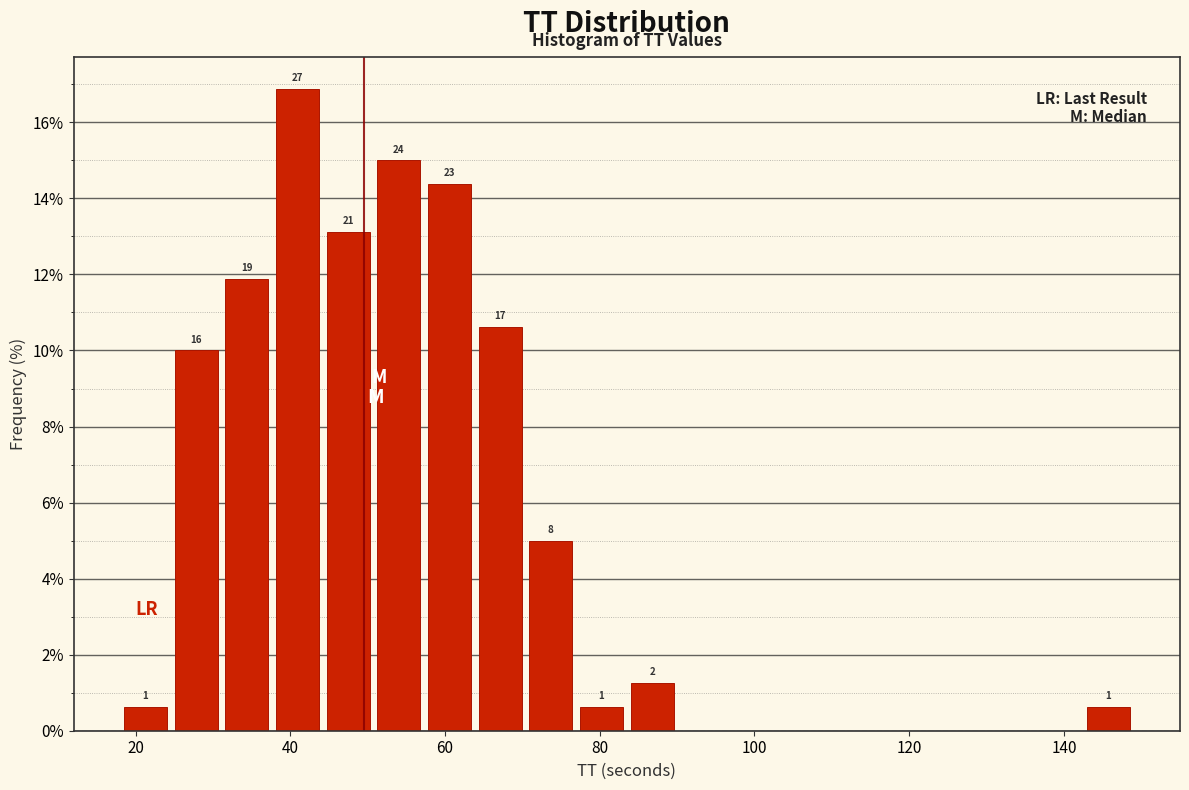

Around what value on the x-axis is the tallest bar? Give the approximate position of its centre, as read against the axis.

40